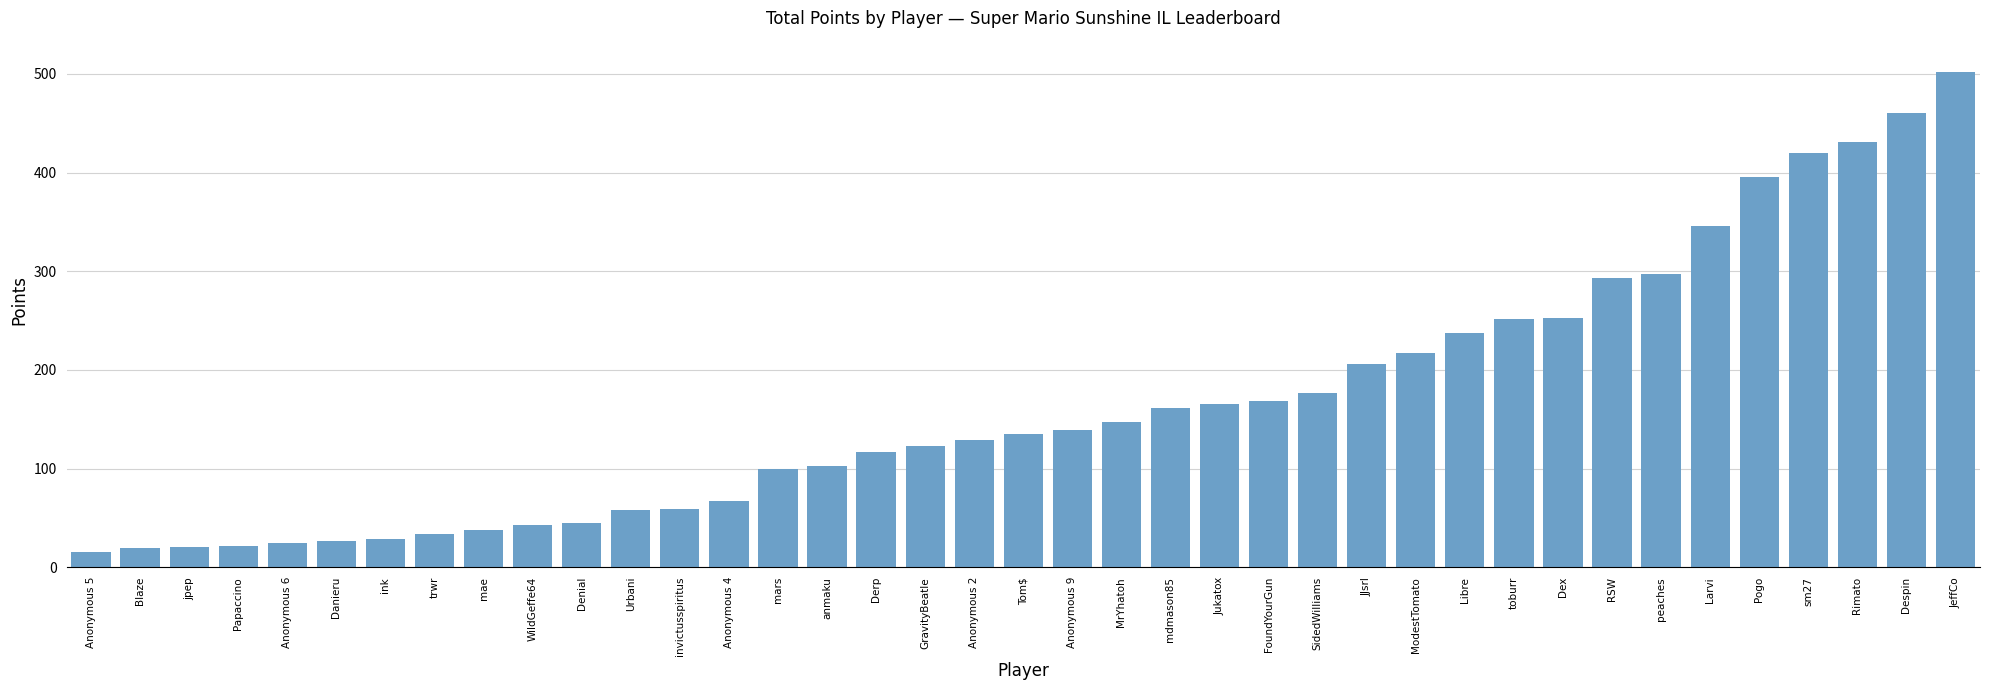

What is the value of the 2nd bar from the left?

19